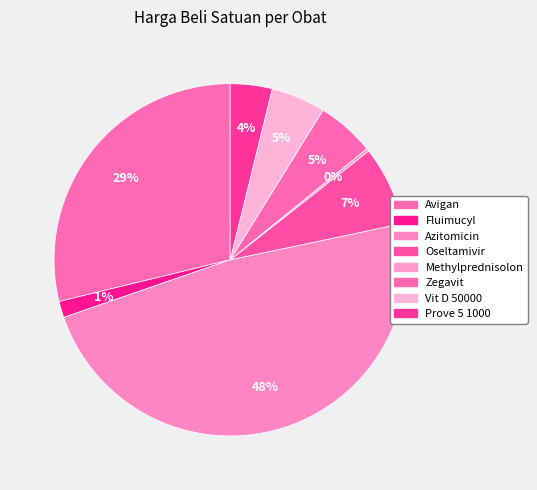

What is the largest slice in the pie chart?

Azitomicin